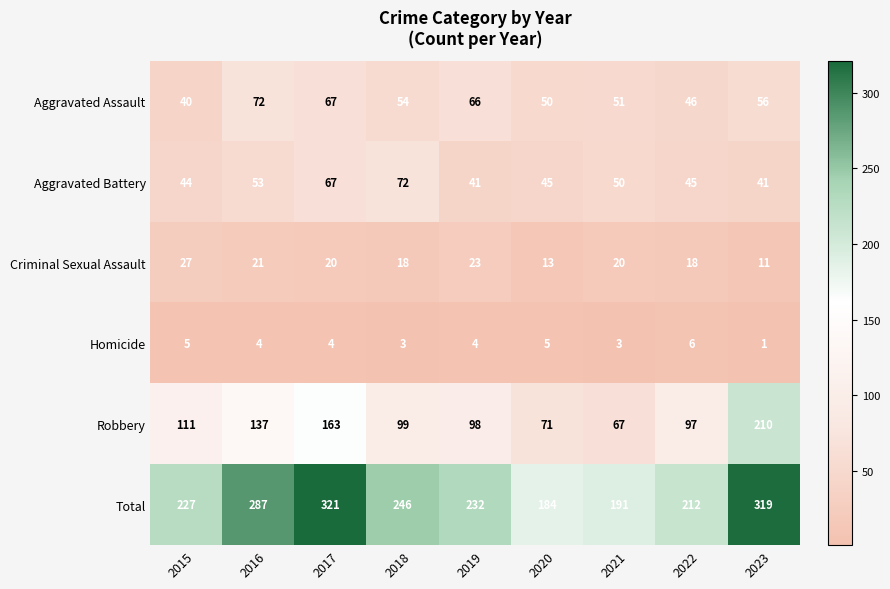

What value does the Robbery series have at 2016?

137